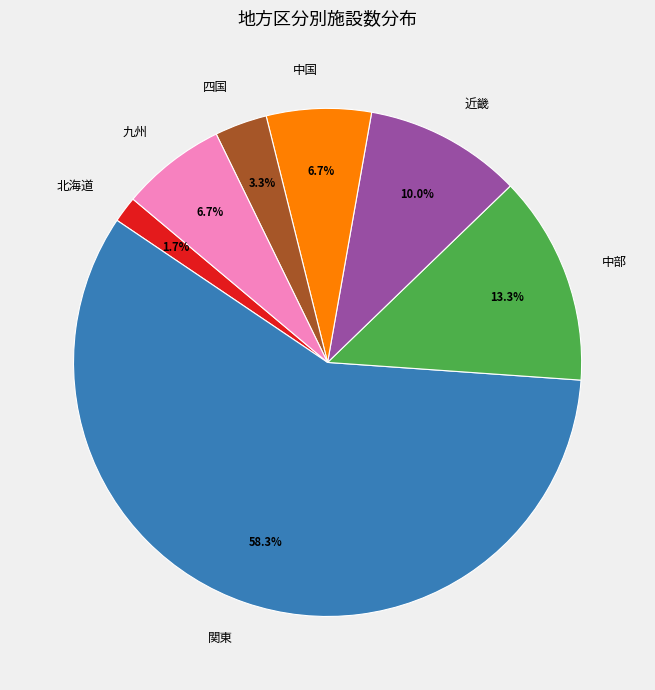

Between 北海道 and 関東, which is larger?

関東